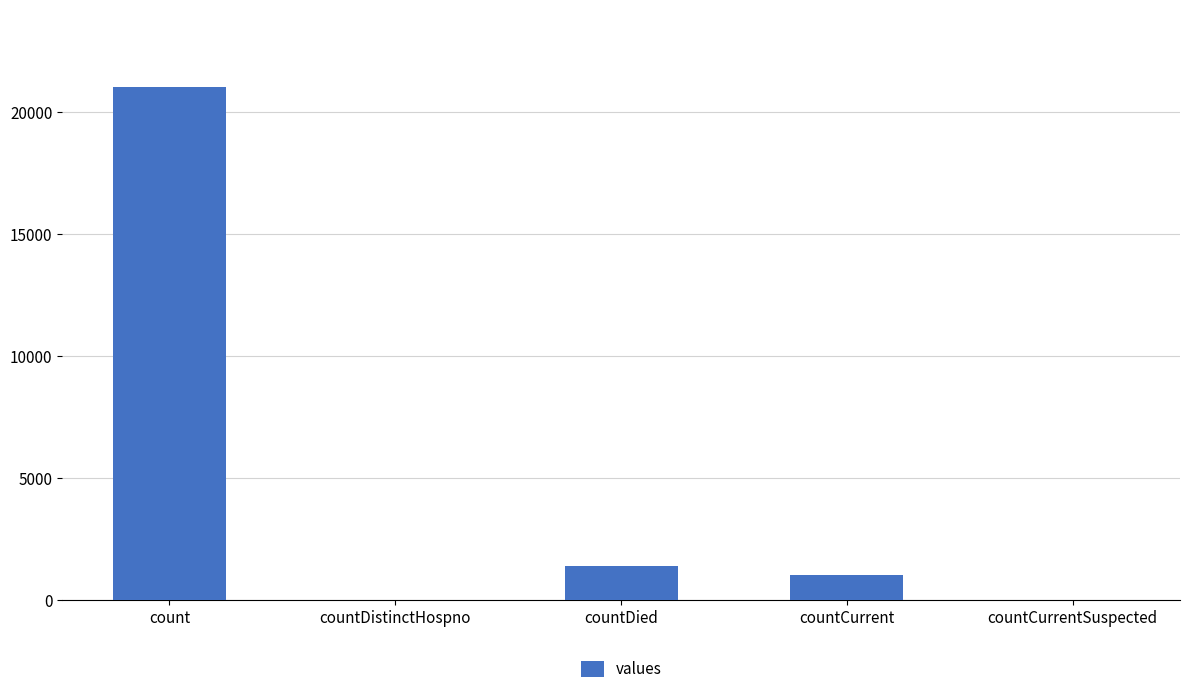

The value at countDistinctHospno is 0. True or false?

True